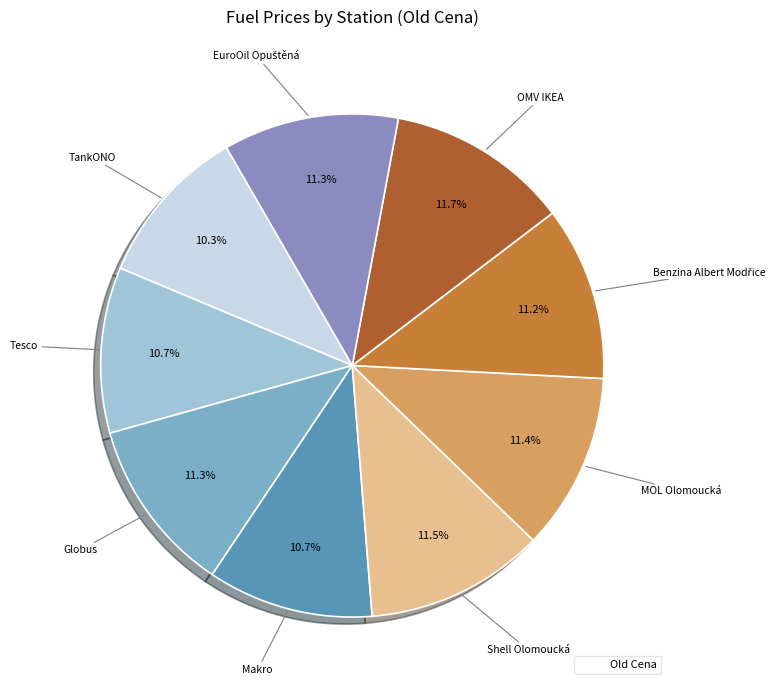

To the nearest percent, what is the difference between the largest and smallest slice percentages?

1%